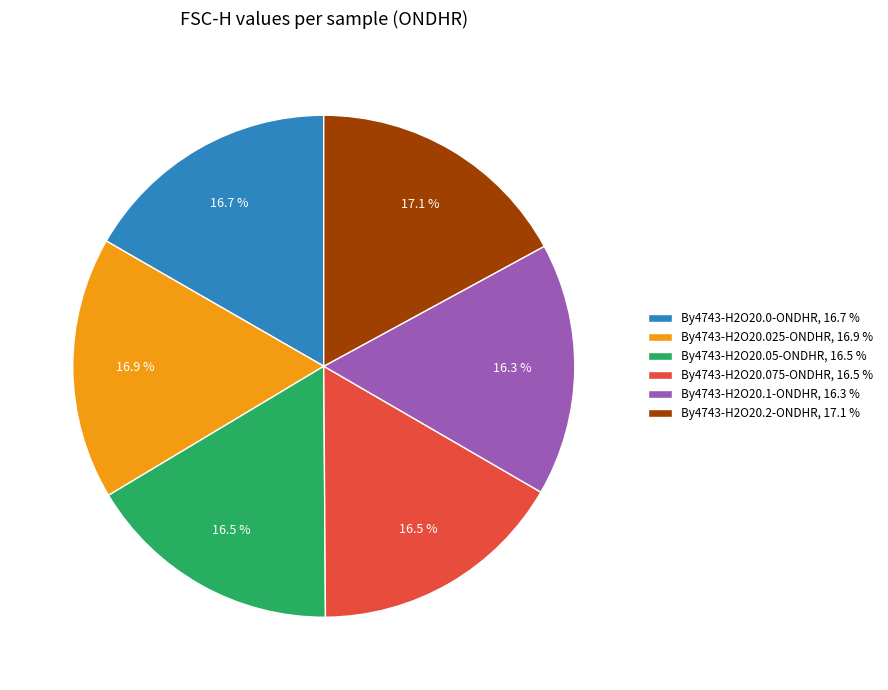

What is the total percentage of By4743-H2O20.05-ONDHR and By4743-H2O20.075-ONDHR?

33.0%